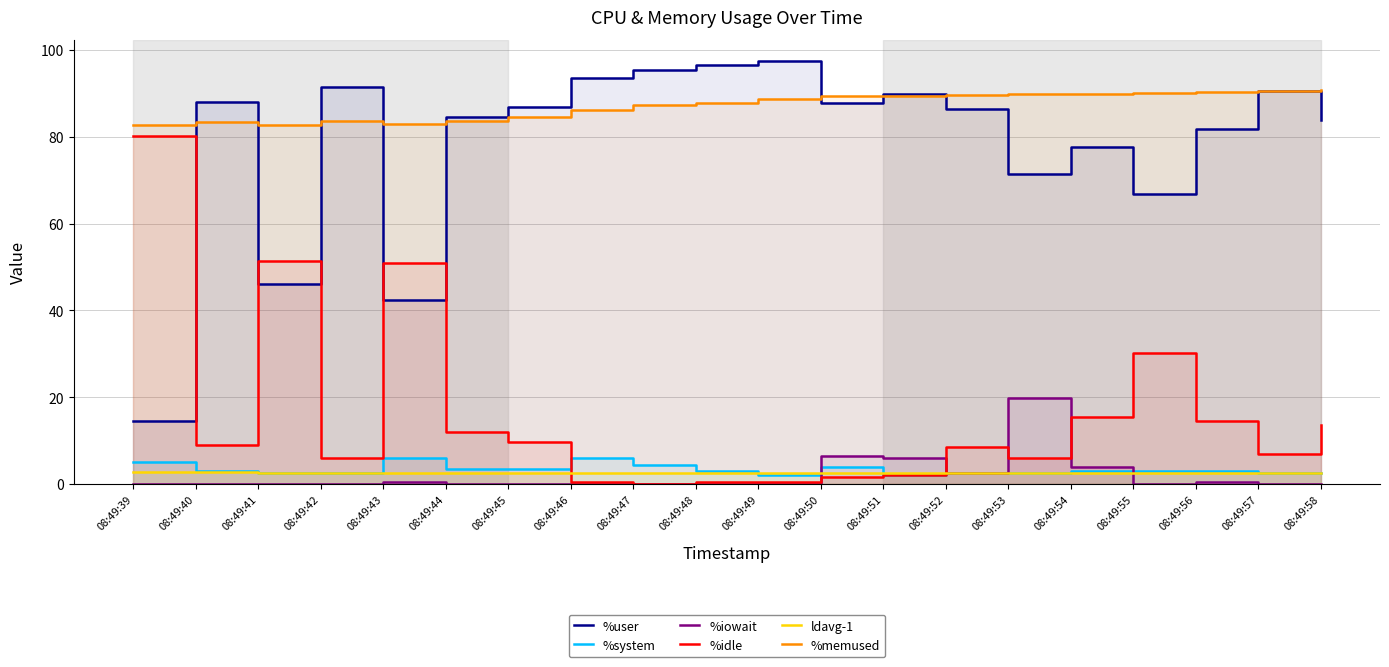

What value does the ldavg-1 series have at 08:49:49?

2.6